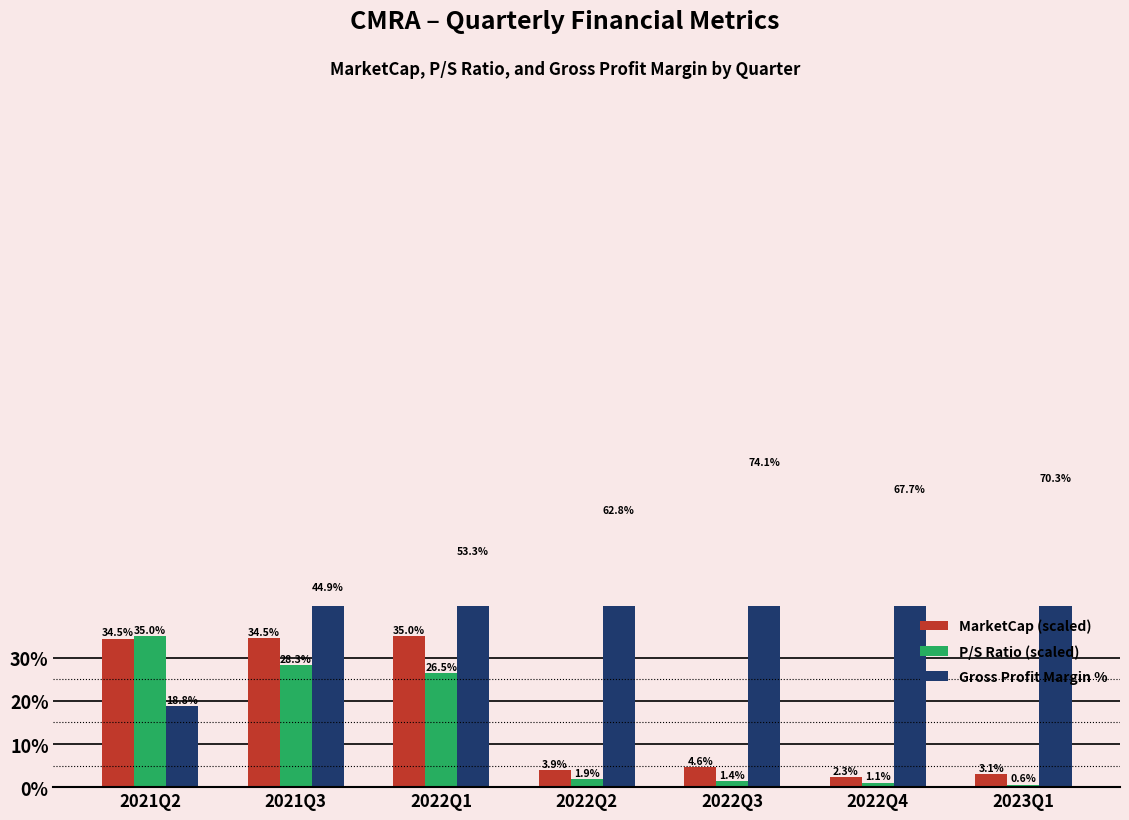

List the series in order of their peak value, highest first.

Gross Profit Margin %, MarketCap (scaled), P/S Ratio (scaled)